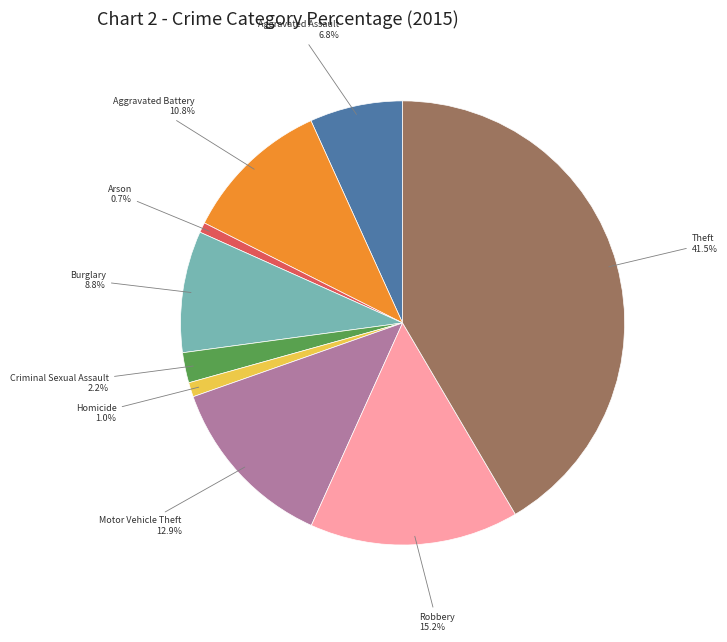

Between Aggravated Assault and Burglary, which is larger?

Burglary